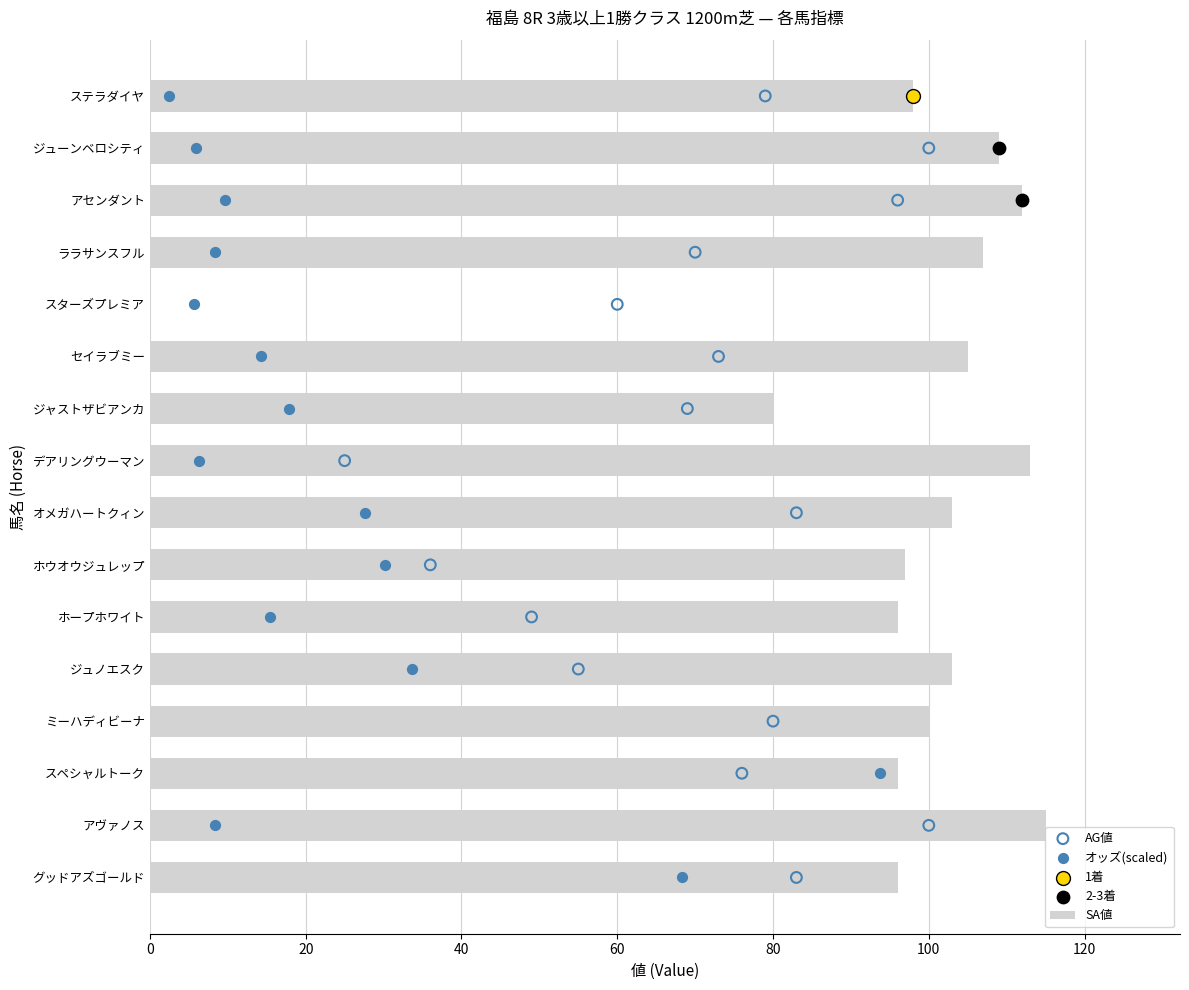

Which series reaches the minimum Y coordinate?

SA値